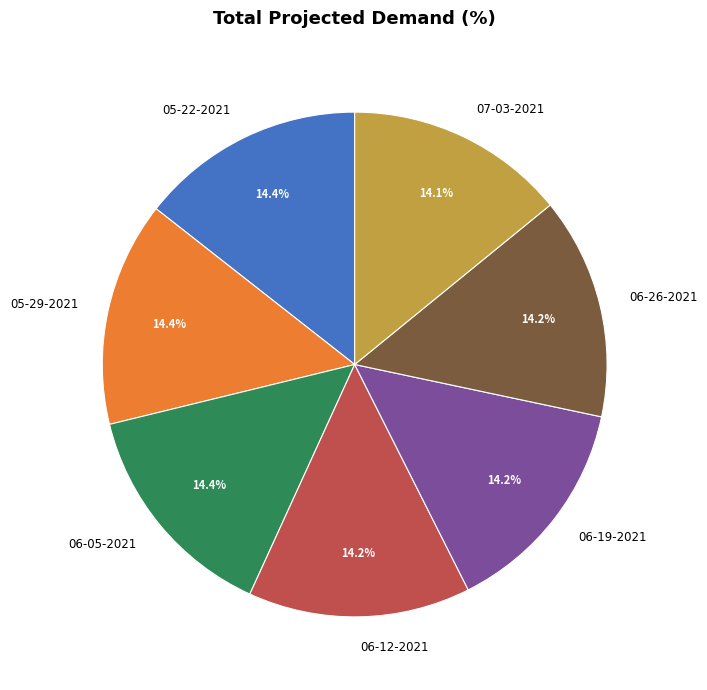

Does 06-12-2021 account for over 50% of the chart?

No